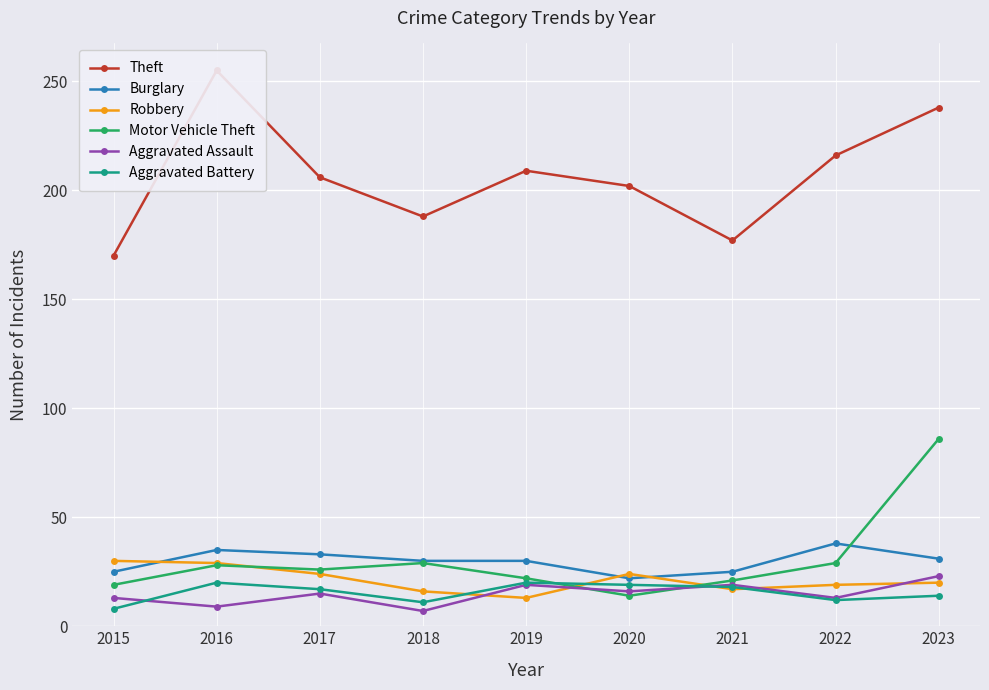

What is the value of the Theft point at the 4th from the left?

188